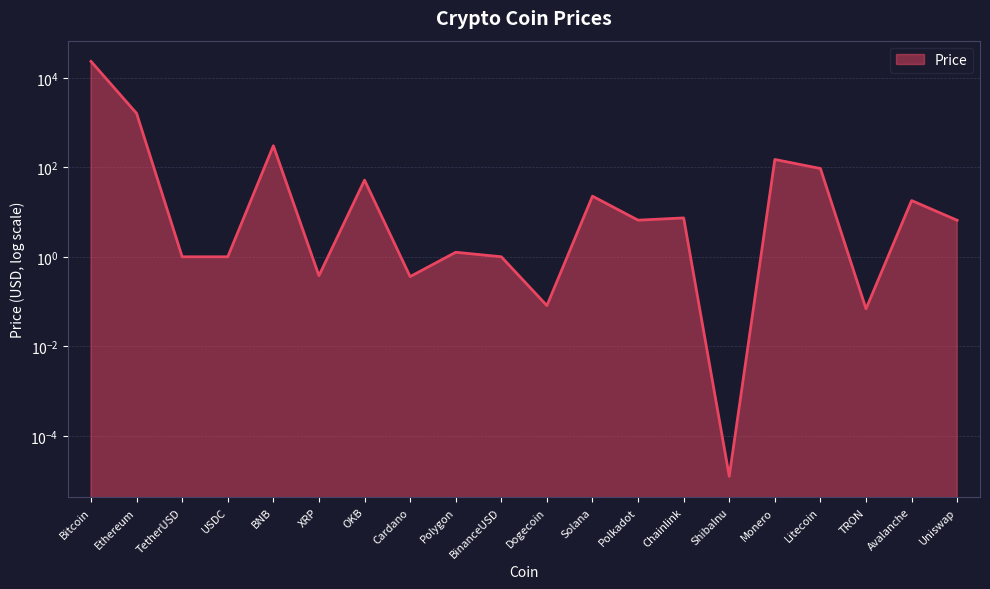

What is the value of the 11th point from the left?

0.1